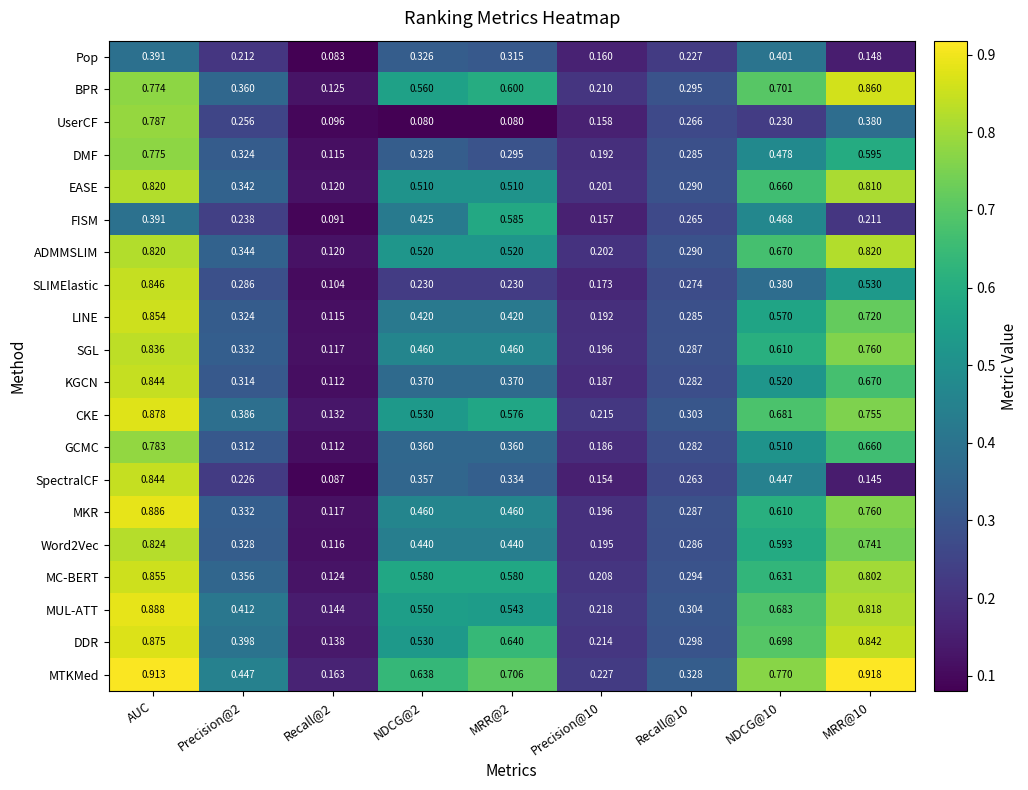

Is the value of GCMC at Recall@2 greater than the value of UserCF at MRR@2?

Yes